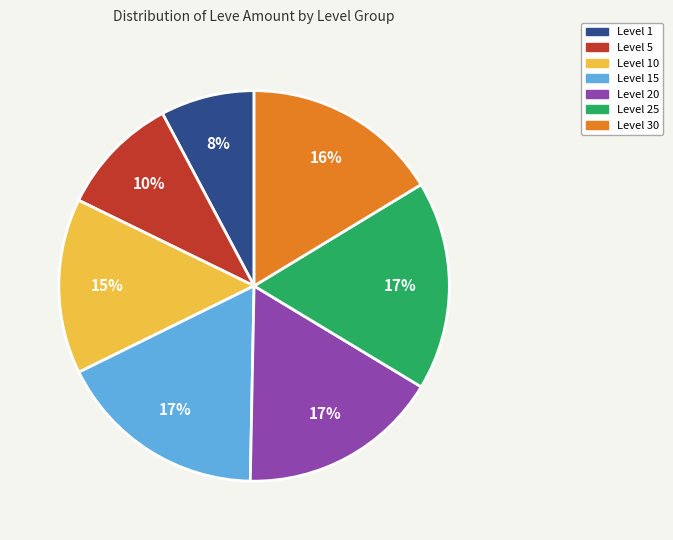

To the nearest percent, what is the average slice percentage?

14%